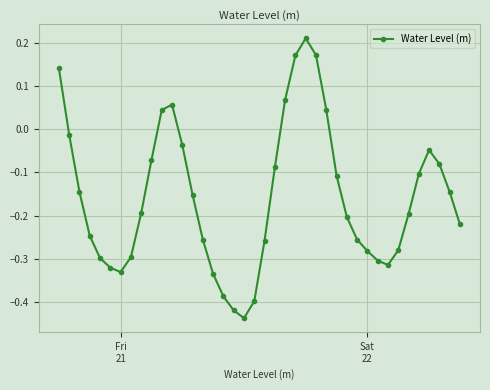

How many interior local valleys (lower than both neighbors) does the data have?

3